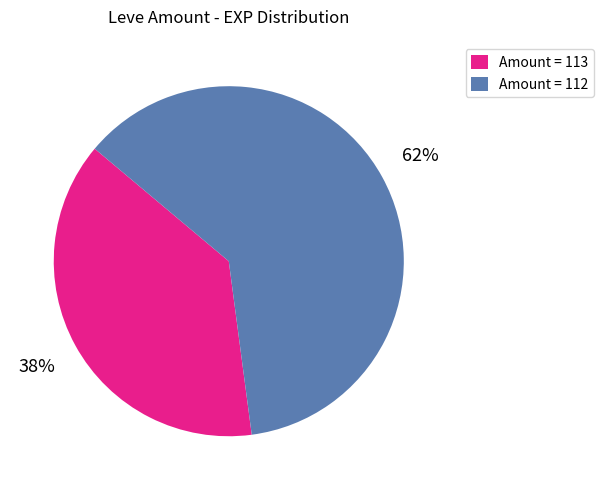

To the nearest percent, what is the average slice percentage?

50%